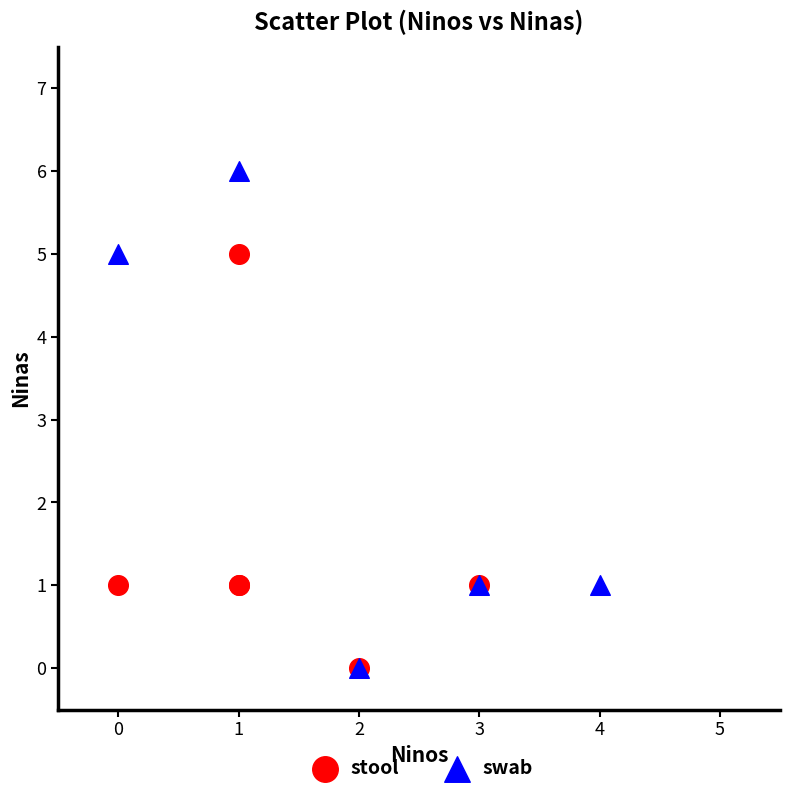

Which series has the widest spread of Y values?

swab